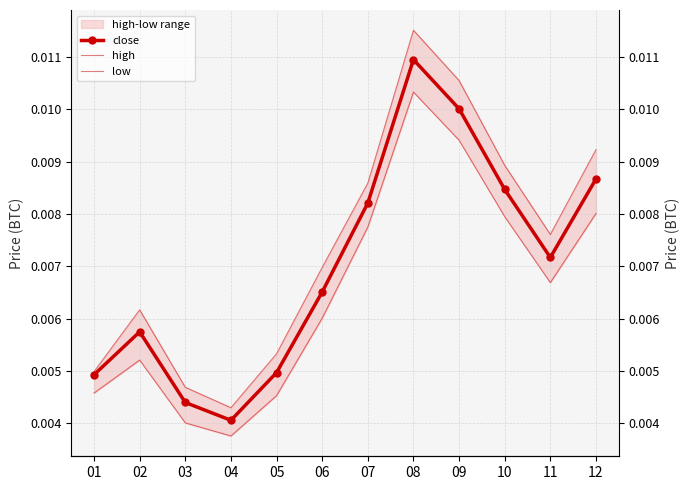

Rank the series at 10 from lowest to highest value.

low, close, high